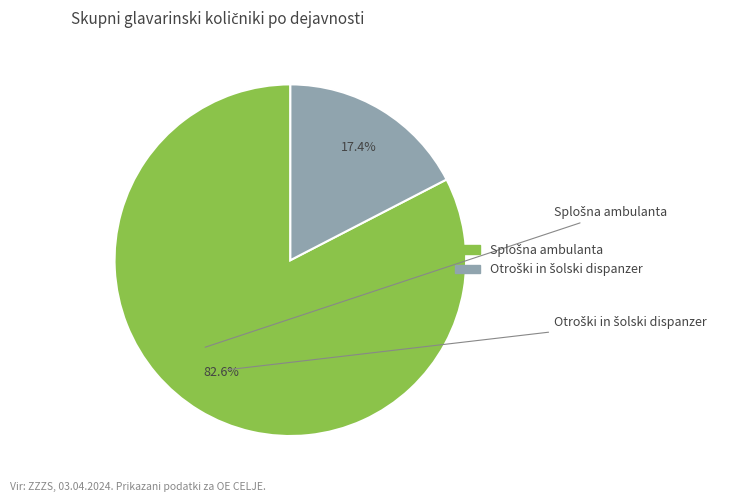

Does any single category account for the majority?

Yes